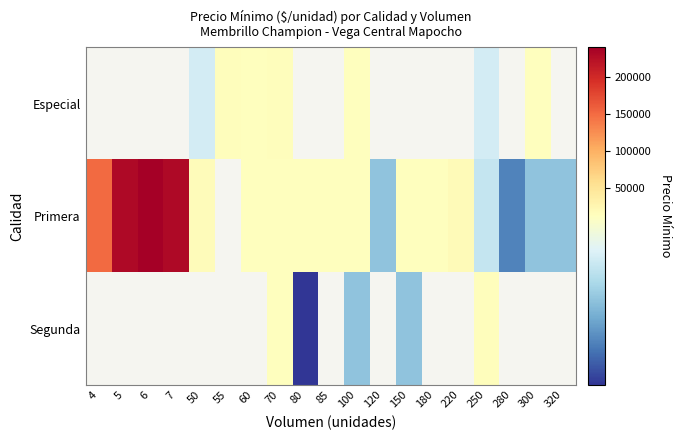

Is the value of Primera at 100 greater than the value of Especial at 55?

No